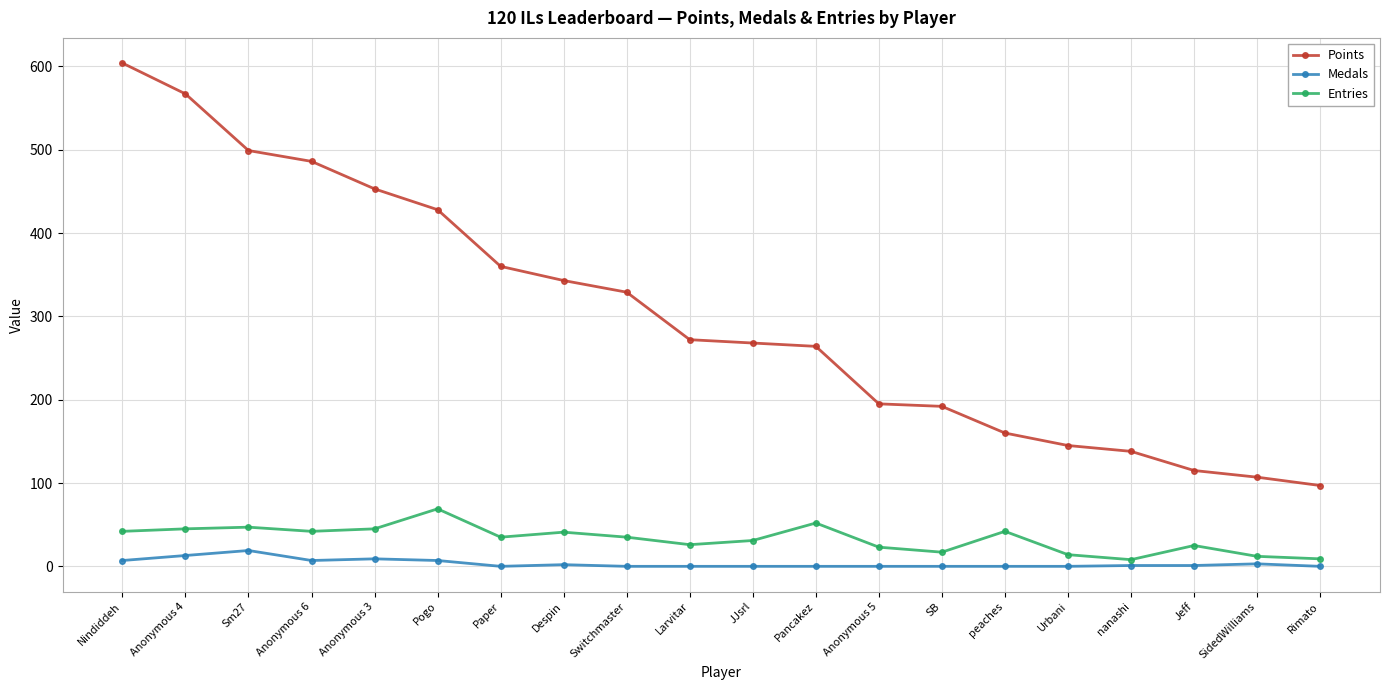

True or false: Points and Medals cross at least once.

False